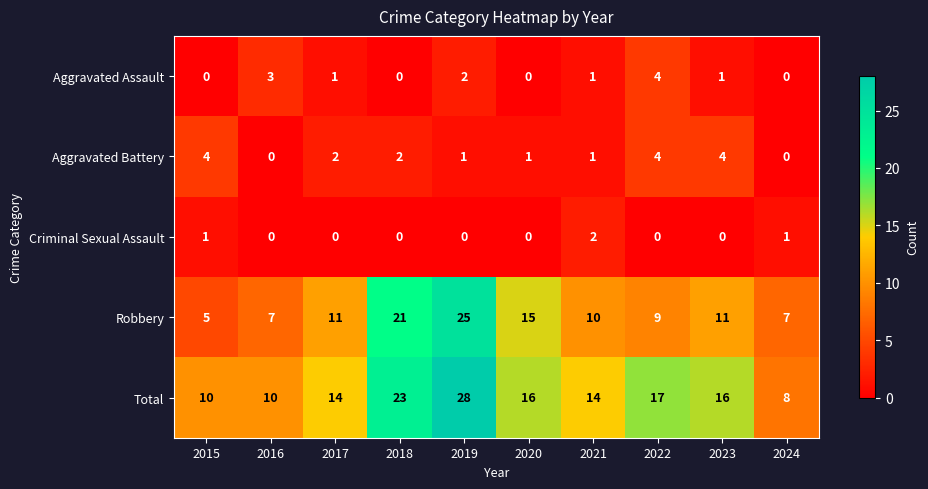

Is the value of Aggravated Battery at 2022 greater than the value of Total at 2023?

No